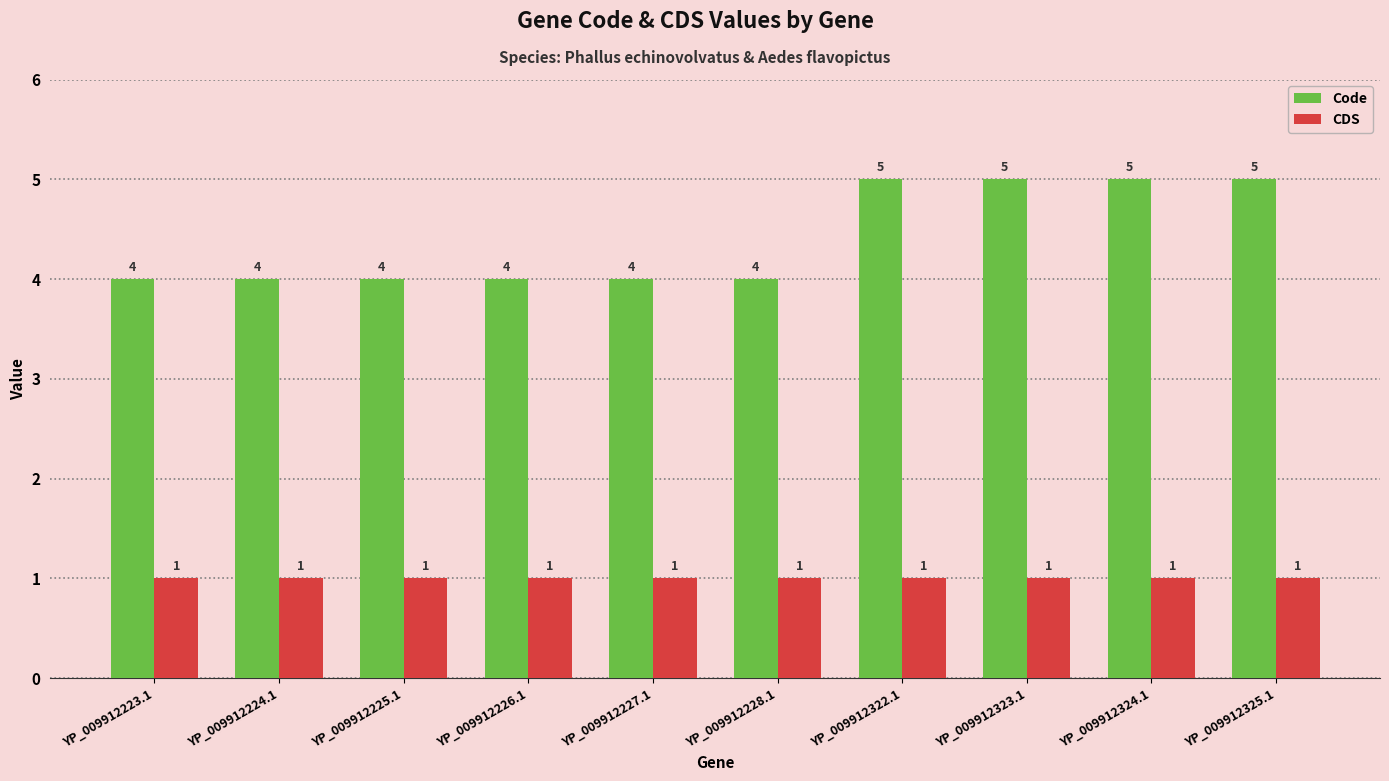

Reading right to left, extract all data points from this chart.

Code: 5	5	5	5	4	4	4	4	4	4
CDS: 1	1	1	1	1	1	1	1	1	1